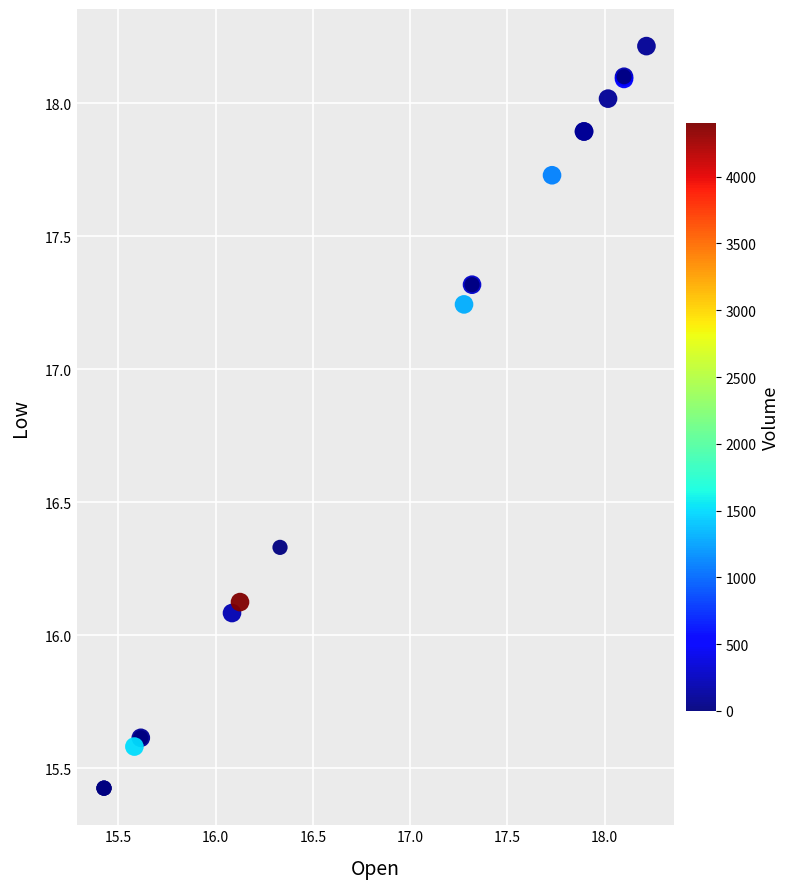

What Y value in the scatter plot is closest to 16?

16.1